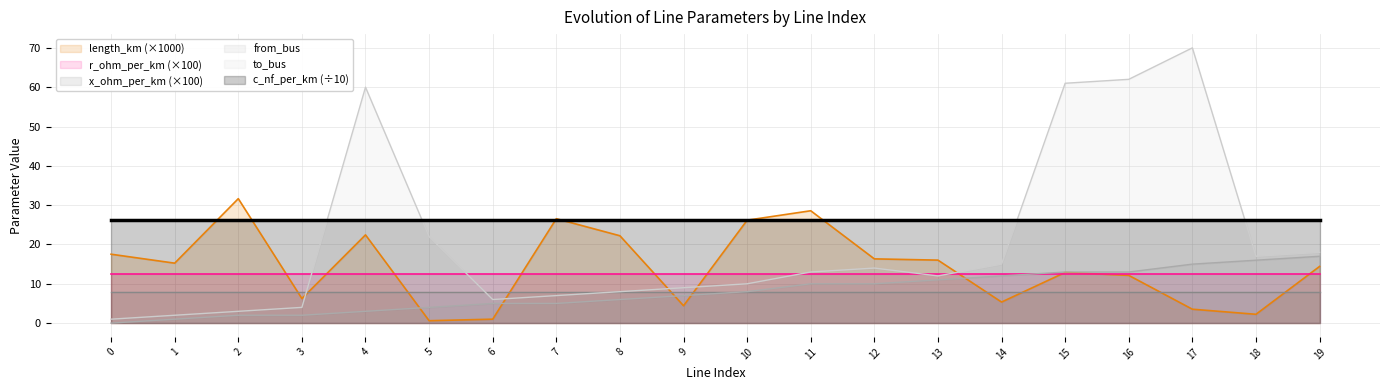

Is the value of to_bus at 13 greater than the value of length_km (×1000) at 12?

No